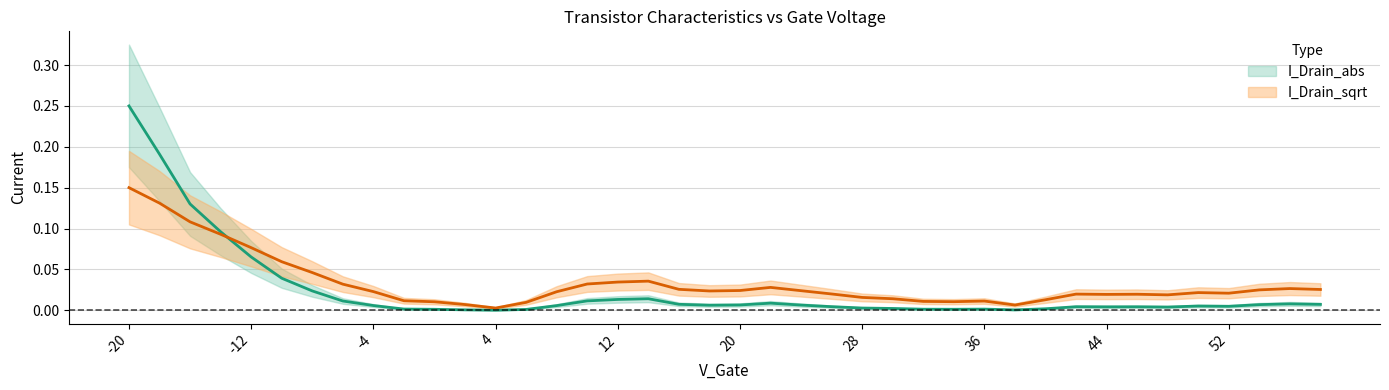

Which series has the widest spread of values?

I_Drain_abs